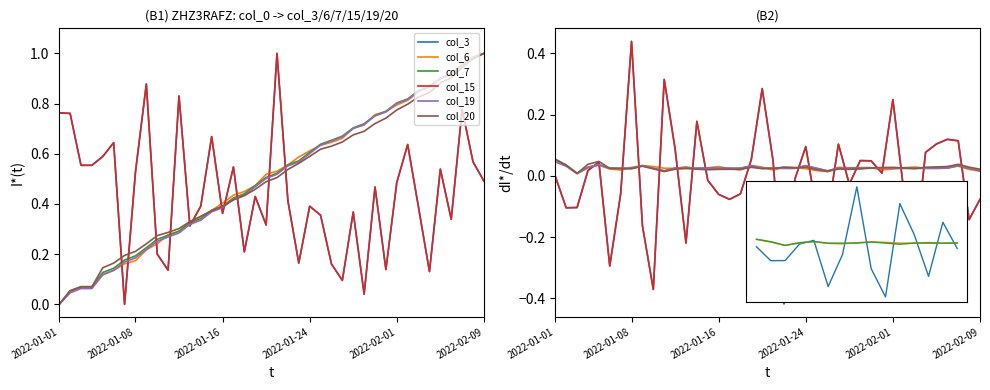

What is the greatest value displayed?

0.4